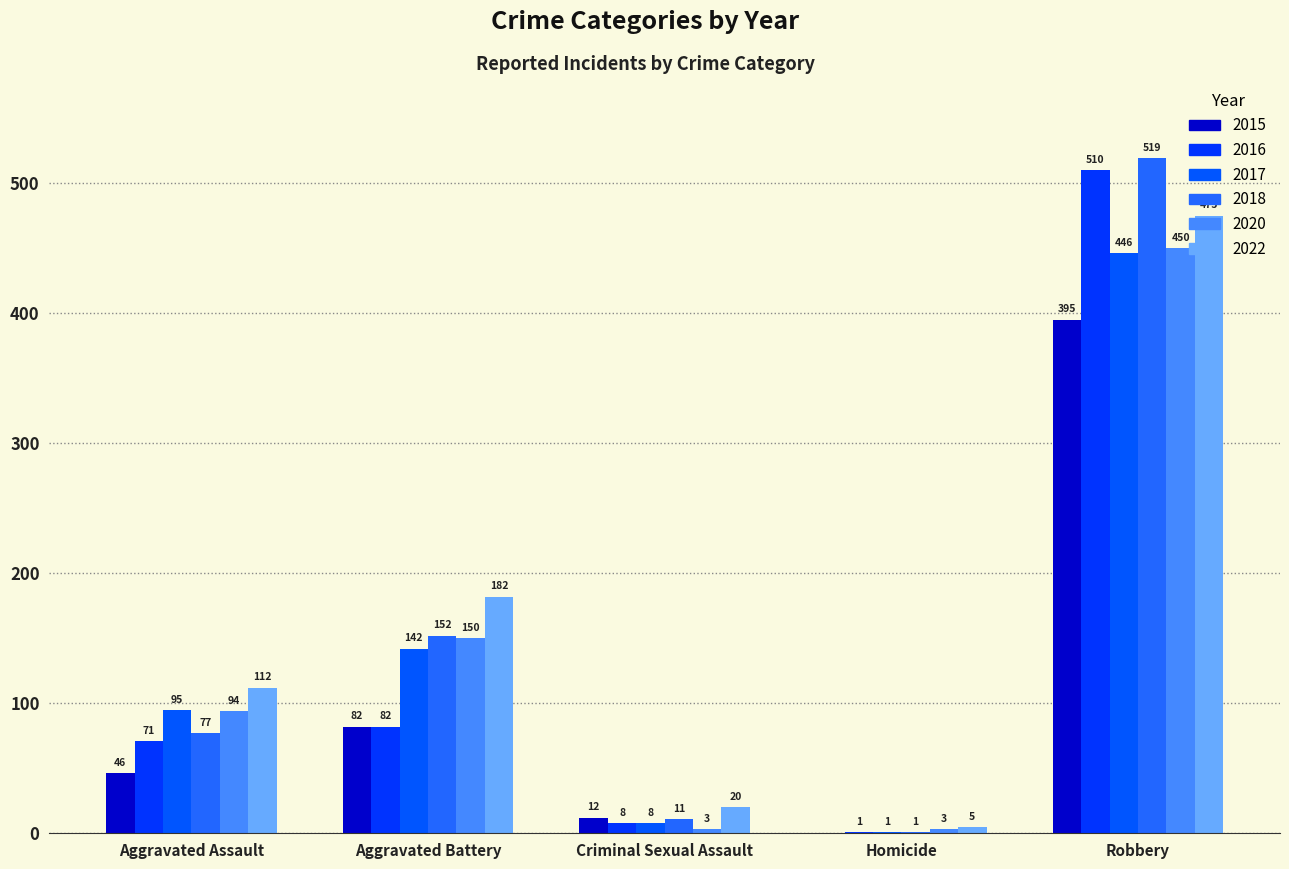

What is the lowest value of the 2017 series?

1